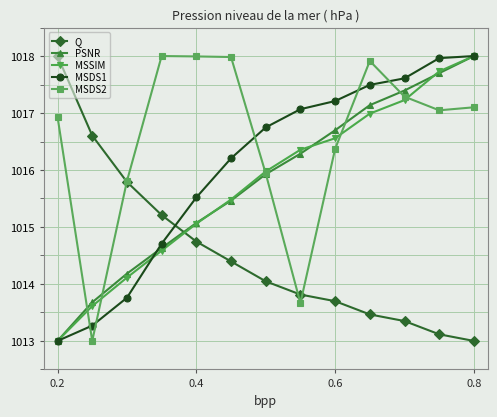

What is the maximum value shown in the chart?

1018.0